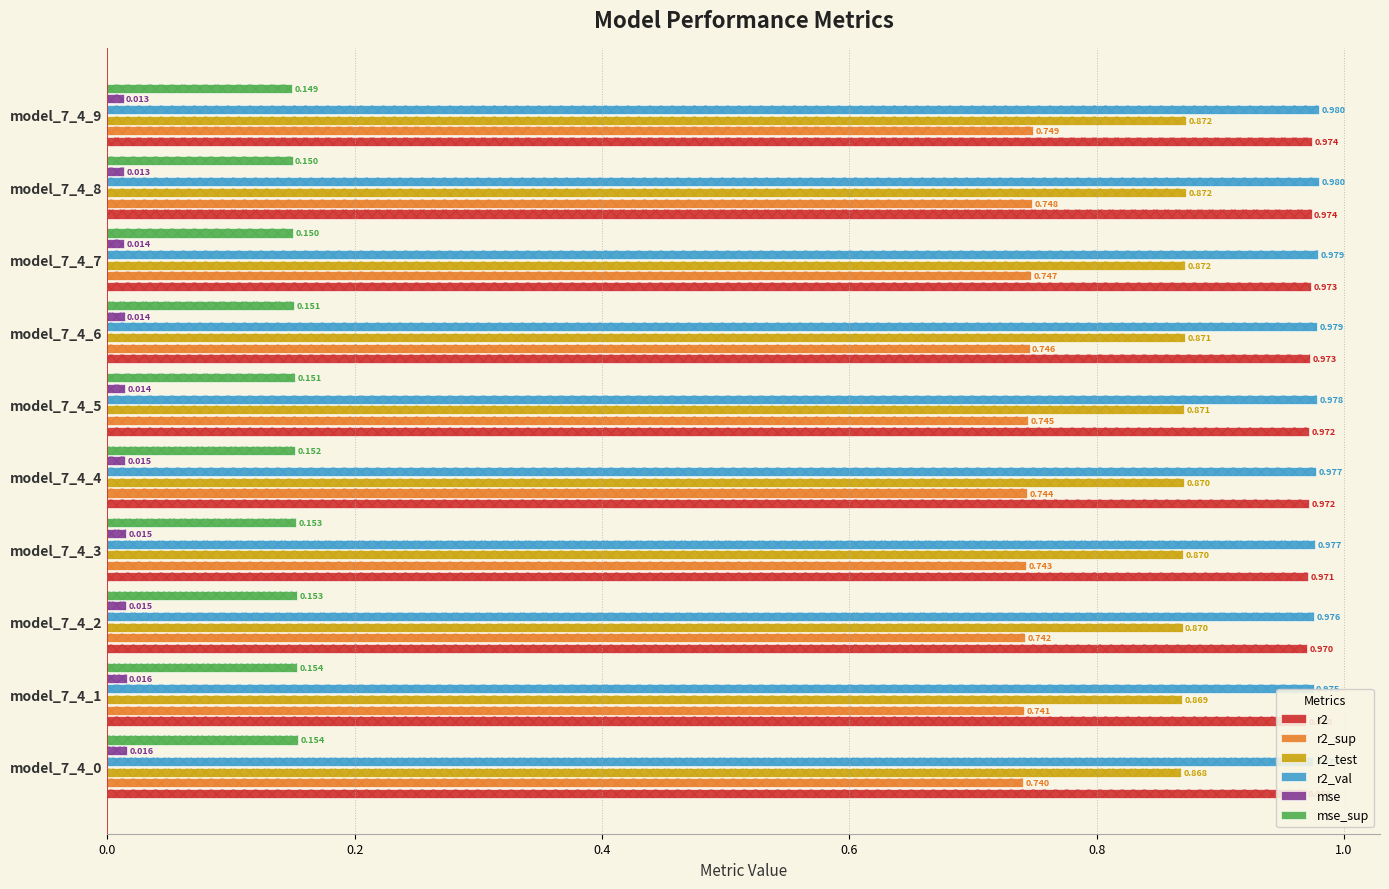

What position from the left is 0.4?

3